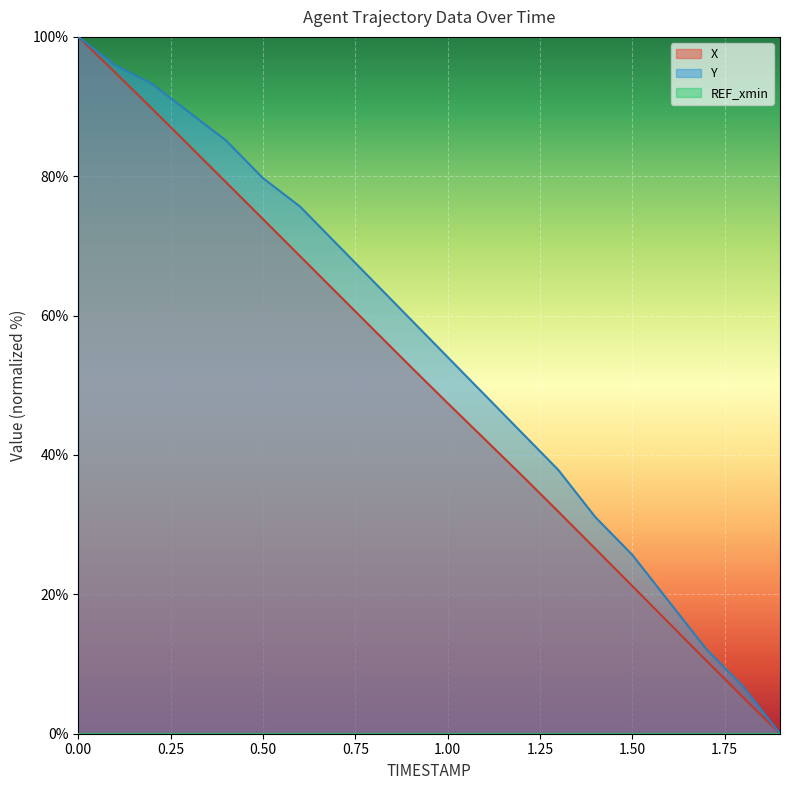

Which has a higher value, 1.1 or 0.8?

0.8